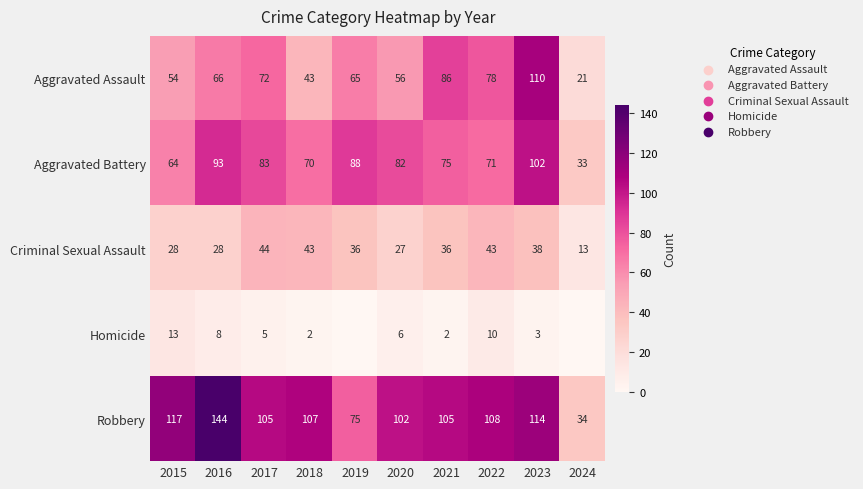

Is the value of Aggravated Assault at 2019 greater than the value of Homicide at 2023?

Yes